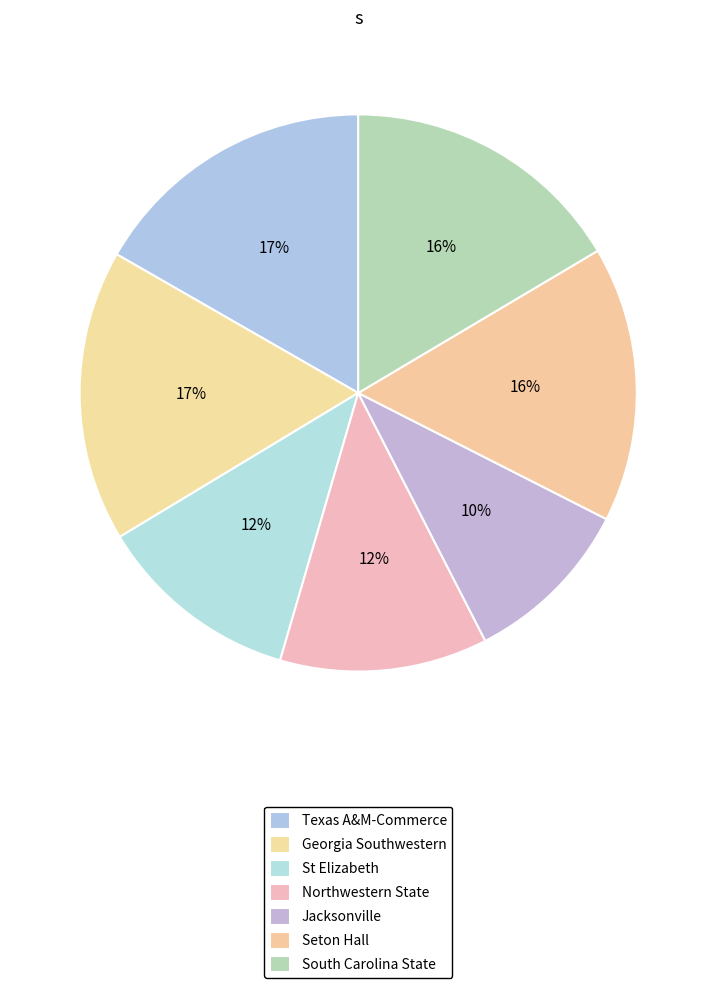

Count the number of slices in the pie.

7